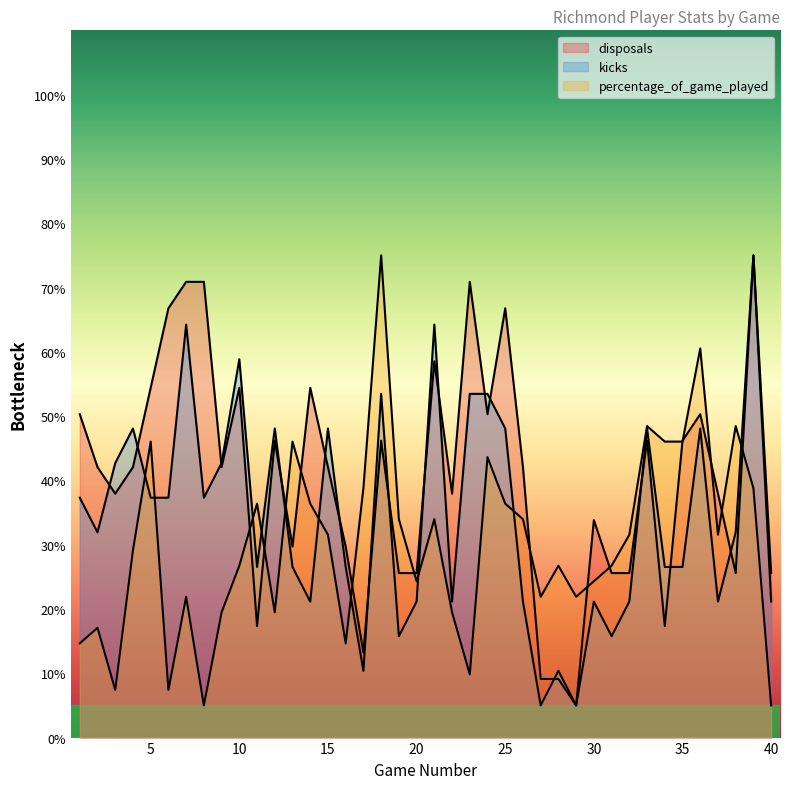

What is the difference between the percentage_of_game_played values at 9 and 8?

14.5